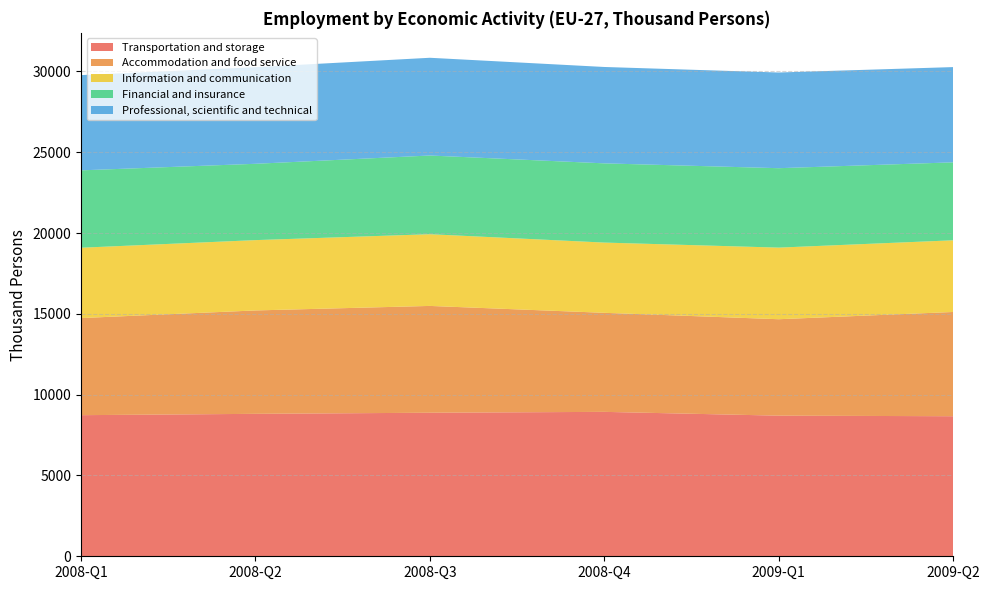

Reading left to right, what are all the values shown in this chart?

Transportation and storage: 2008-Q1=8731.8	2008-Q2=8814.3	2008-Q3=8882.9	2008-Q4=8936.7	2009-Q1=8701.8	2009-Q2=8666.5
Accommodation and food service: 2008-Q1=6009.4	2008-Q2=6398.8	2008-Q3=6609.5	2008-Q4=6129.2	2009-Q1=5967.5	2009-Q2=6451.4
Information and communication: 2008-Q1=4352.3	2008-Q2=4351.1	2008-Q3=4437.6	2008-Q4=4346.3	2009-Q1=4431.1	2009-Q2=4435.5
Financial and insurance: 2008-Q1=4788.8	2008-Q2=4723.5	2008-Q3=4870.7	2008-Q4=4902.8	2009-Q1=4915.4	2009-Q2=4824.4
Professional, scientific and technical: 2008-Q1=5893.3	2008-Q2=5978.0	2008-Q3=6047.5	2008-Q4=5963.7	2009-Q1=5920.9	2009-Q2=5893.9